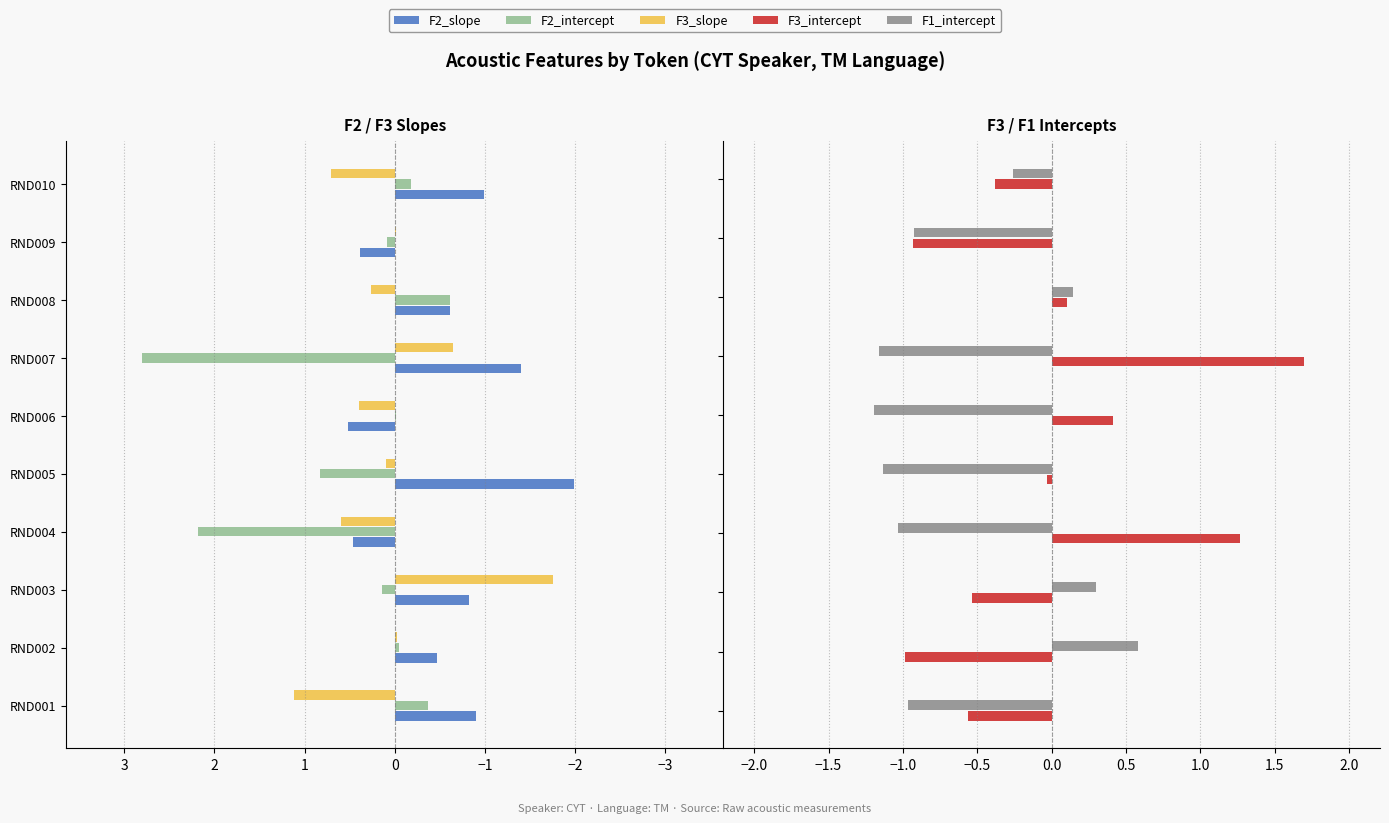

How many bars are there in total?

50